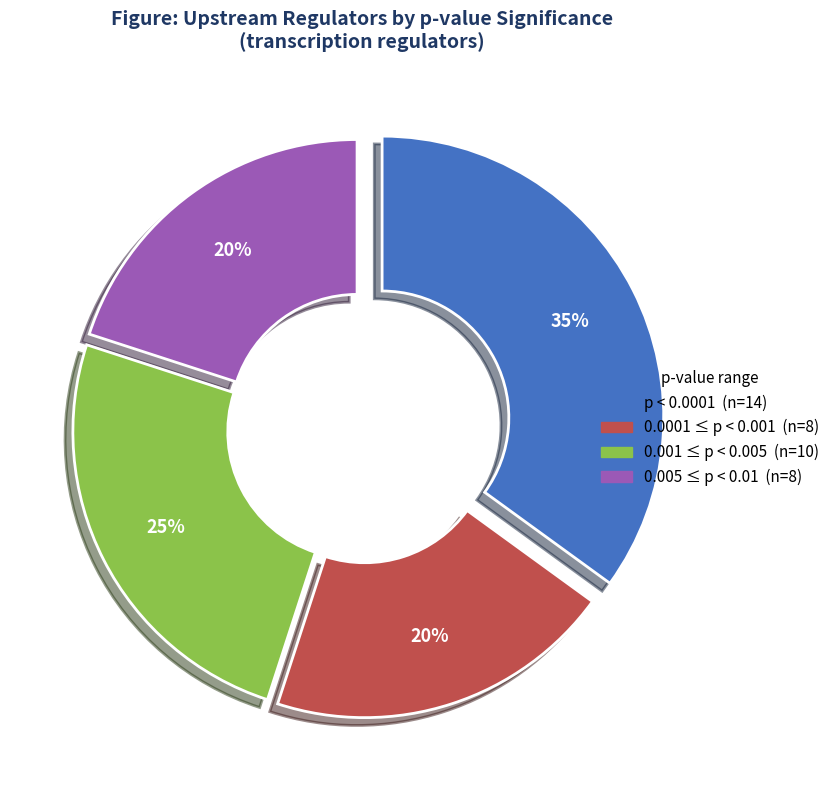

Is there any slice that represents more than half of the pie?

No